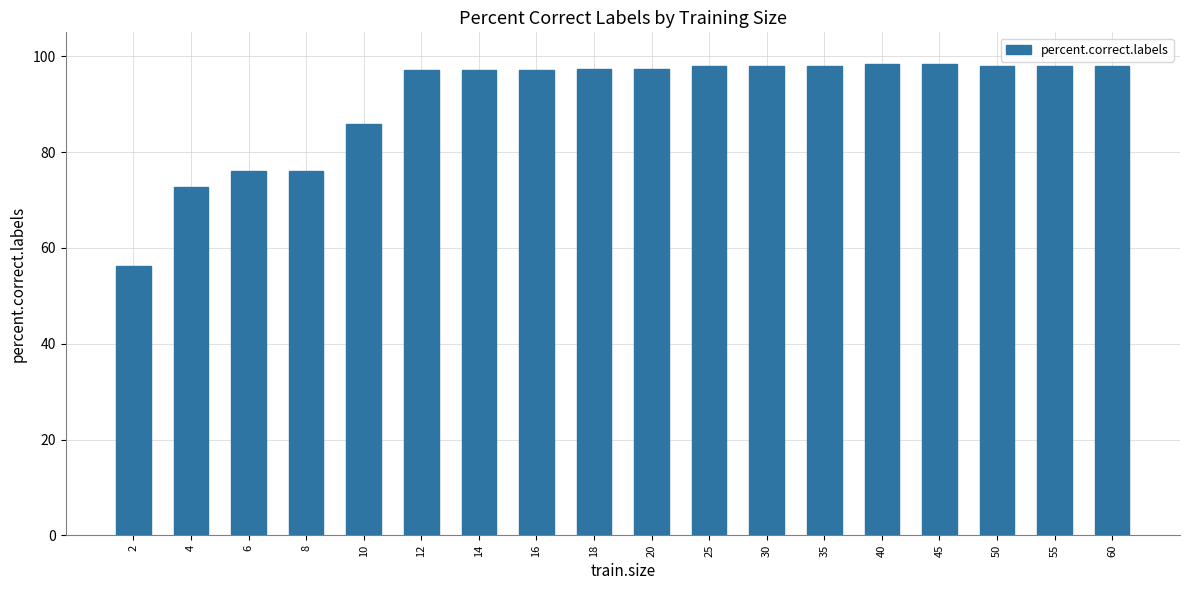

What is the value of the 16th bar from the left?

98.1